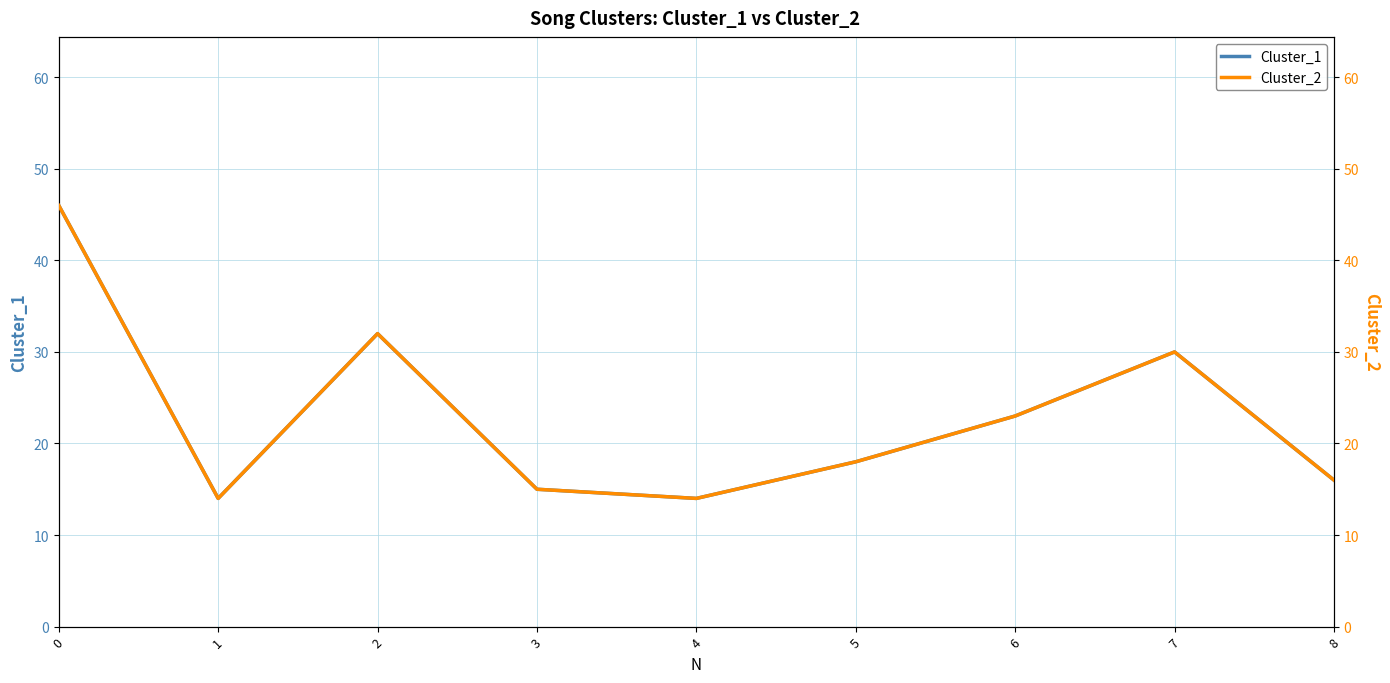

What is the value of the Cluster_1 point at the 4th from the left?

15